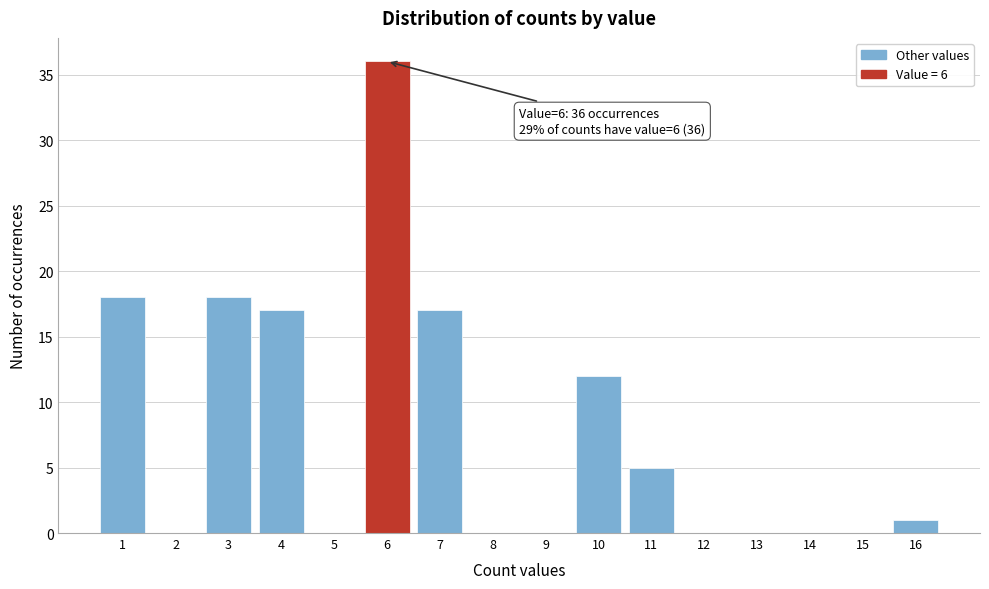

Which range on the x-axis has the tallest bar?

5.5 to 6.5